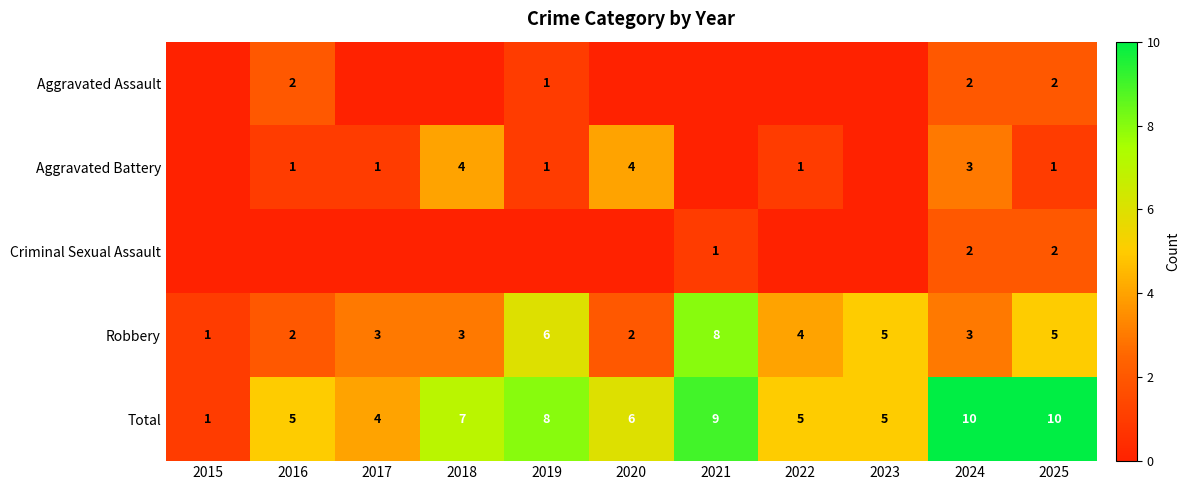

Is the value of Robbery at 2024 greater than the value of Total at 2015?

Yes